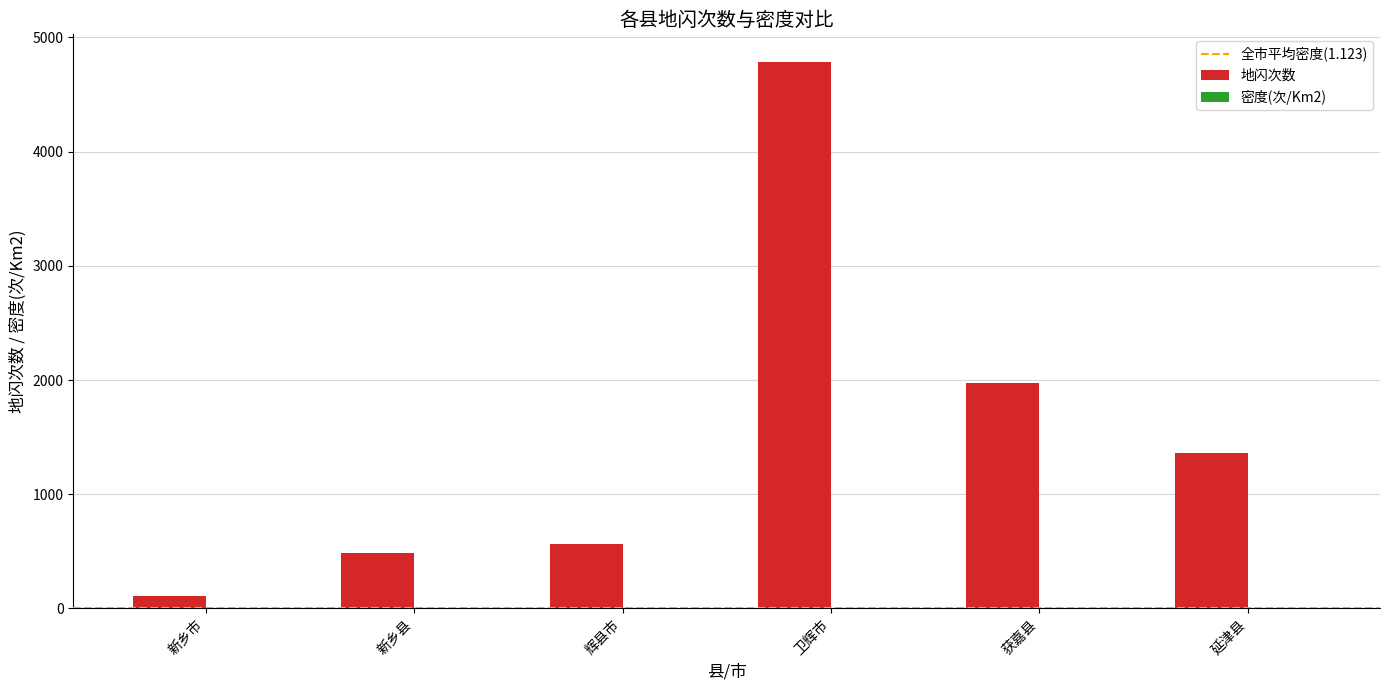

What is the sum of the 地闪次数 values at 卫辉市 and 延津县?

6148.0